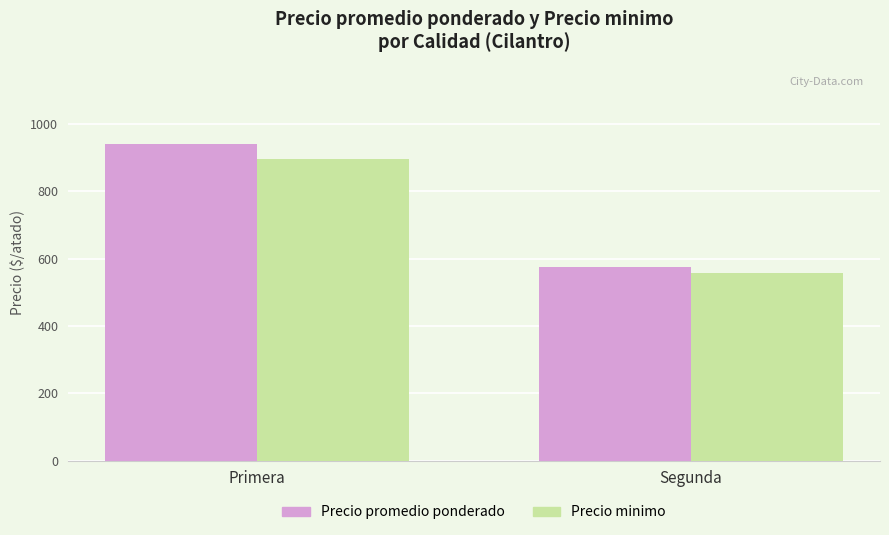

Reading right to left, transcribe all the data shown in this chart.

Precio promedio ponderado: Segunda=575.0	Primera=940.0
Precio minimo: Segunda=558.3	Primera=896.0